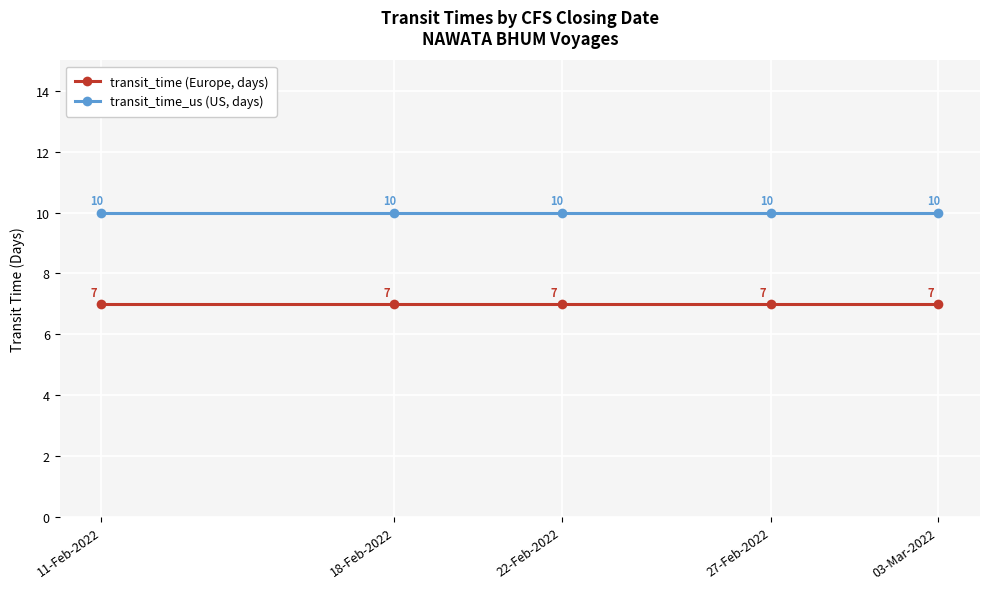

What is the spread (max minus min) of values at 27-Feb-2022?

3